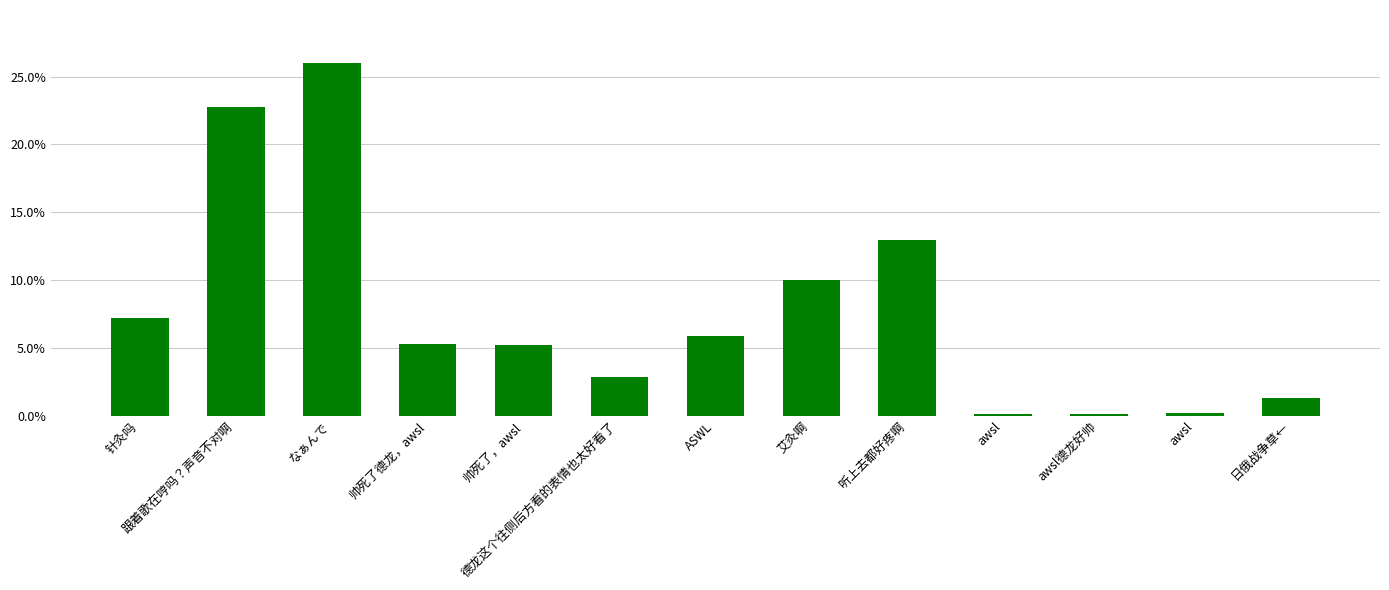

Are the bars horizontal?

No